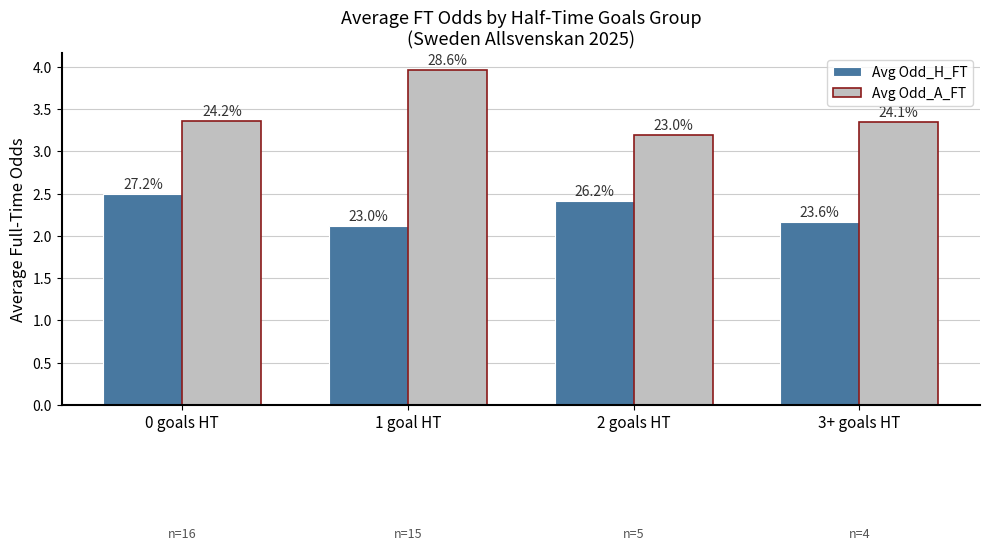

What are all the series names shown in the legend?

Avg Odd_H_FT, Avg Odd_A_FT